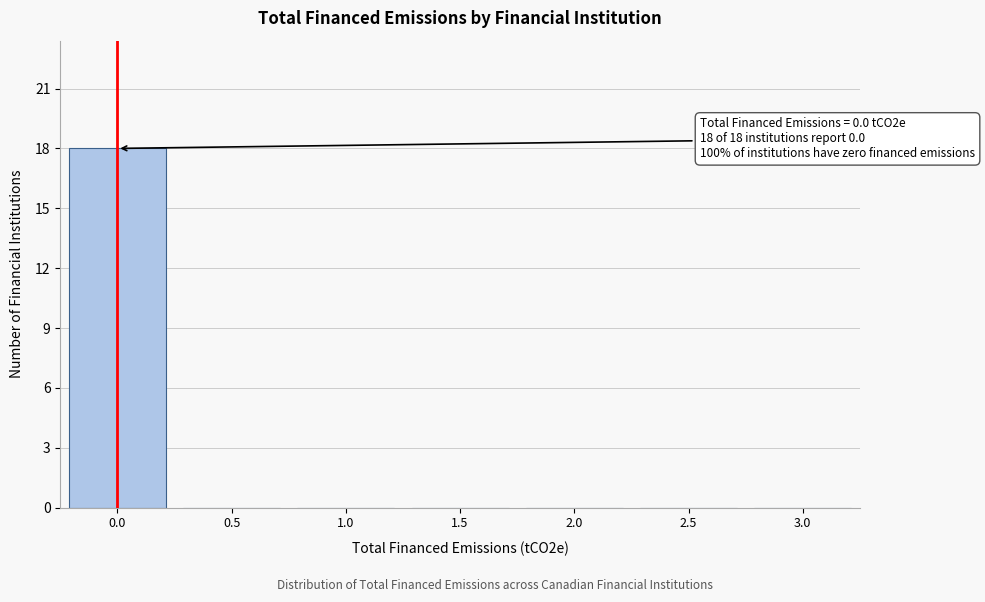

Which range on the x-axis has the tallest bar?

-0.25 to 0.25